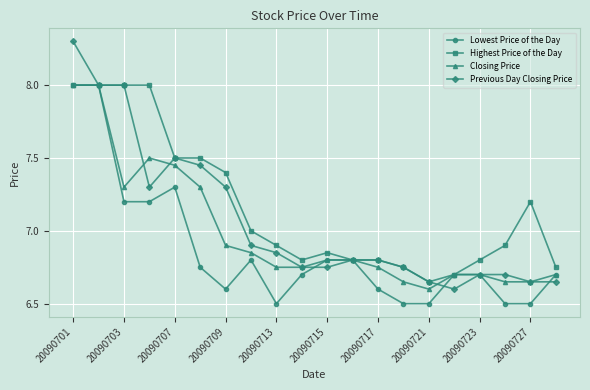

True or false: Closing Price has more than 0 interior local peaks.

True